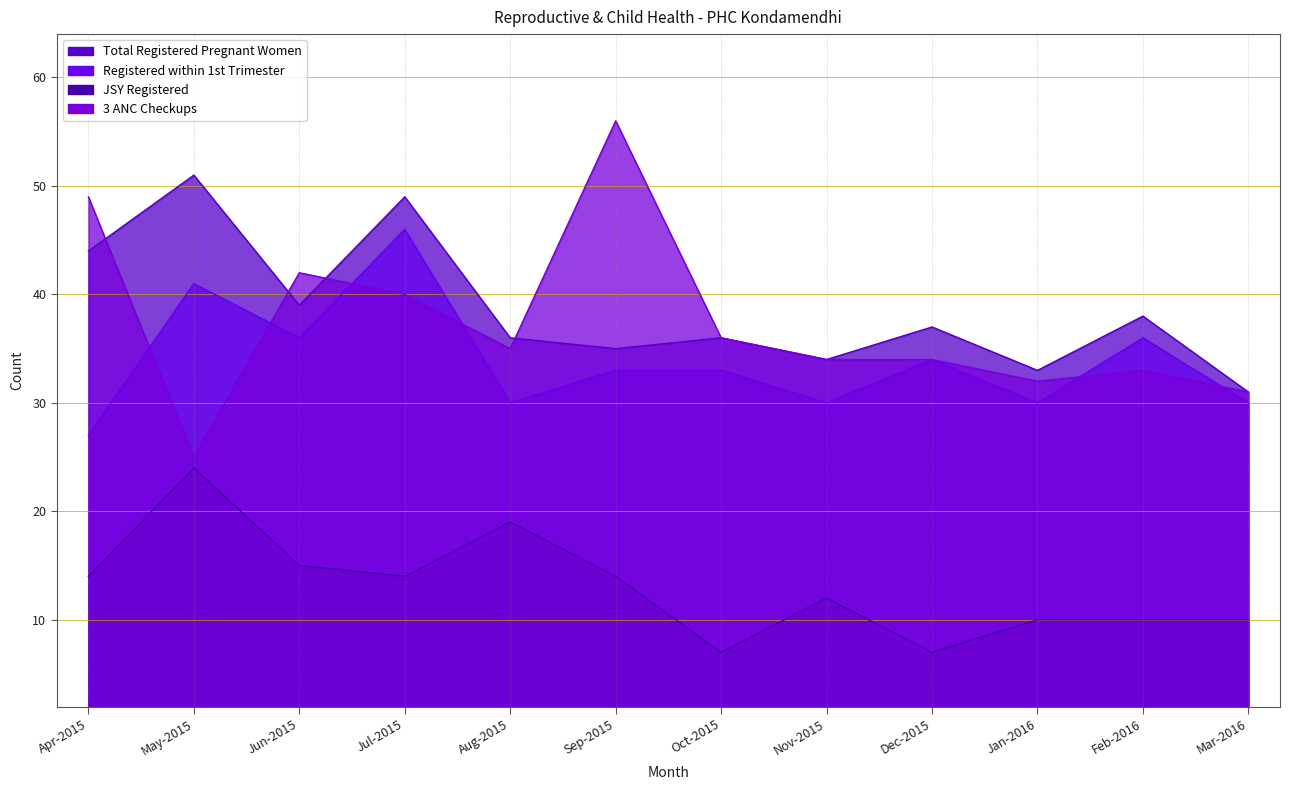

Reading left to right, transcribe all the data shown in this chart.

Total Registered Pregnant Women: Apr-2015=44	May-2015=51	Jun-2015=39	Jul-2015=49	Aug-2015=36	Sep-2015=35	Oct-2015=36	Nov-2015=34	Dec-2015=37	Jan-2016=33	Feb-2016=38	Mar-2016=31
Registered within 1st Trimester: Apr-2015=27	May-2015=41	Jun-2015=36	Jul-2015=46	Aug-2015=30	Sep-2015=33	Oct-2015=33	Nov-2015=30	Dec-2015=34	Jan-2016=30	Feb-2016=36	Mar-2016=30
JSY Registered: Apr-2015=14	May-2015=24	Jun-2015=15	Jul-2015=14	Aug-2015=19	Sep-2015=14	Oct-2015=7	Nov-2015=12	Dec-2015=7	Jan-2016=10	Feb-2016=10	Mar-2016=10
3 ANC Checkups: Apr-2015=49	May-2015=25	Jun-2015=42	Jul-2015=40	Aug-2015=35	Sep-2015=56	Oct-2015=36	Nov-2015=34	Dec-2015=34	Jan-2016=32	Feb-2016=33	Mar-2016=31